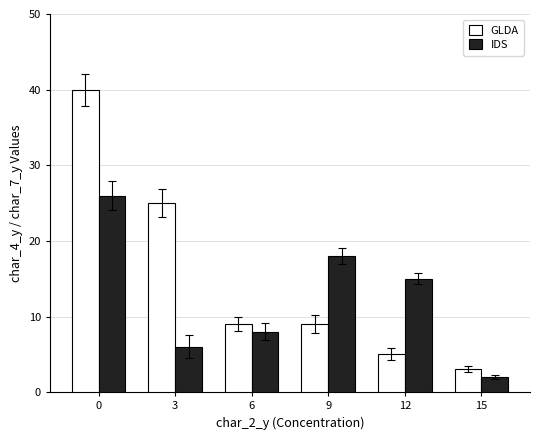

Which series has the widest spread of values?

GLDA